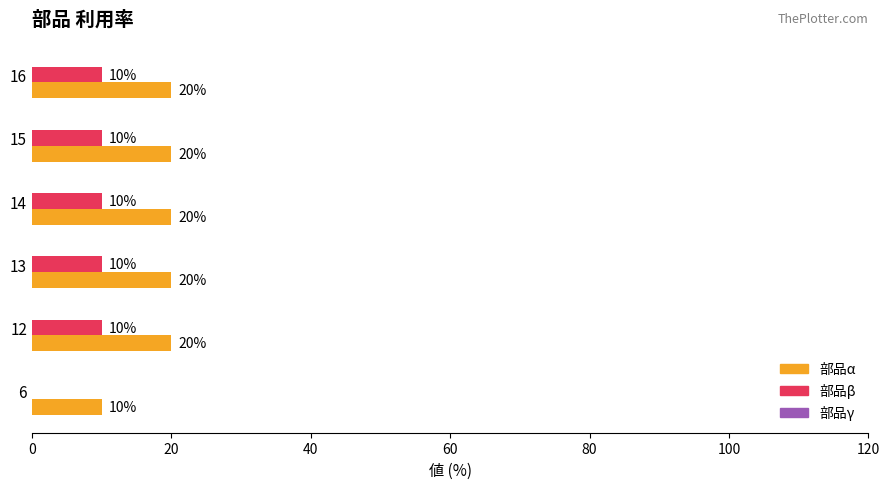

The 部品α series shows 15 at 6. True or false?

False